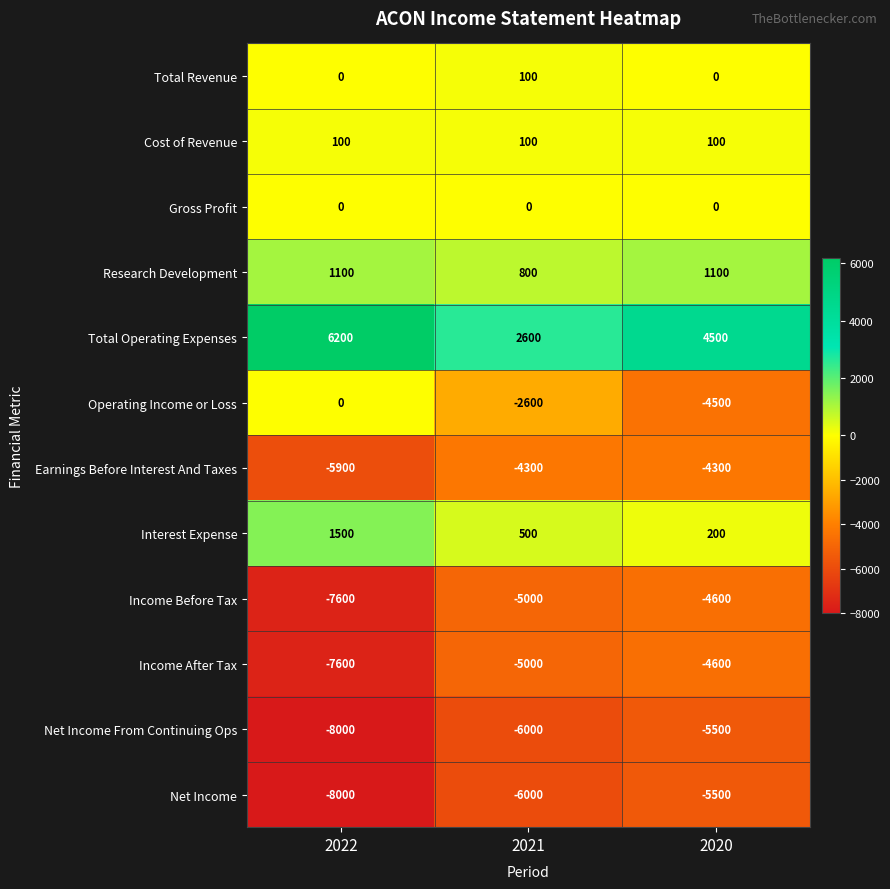

What is the total value across all series at 2021?

-24800